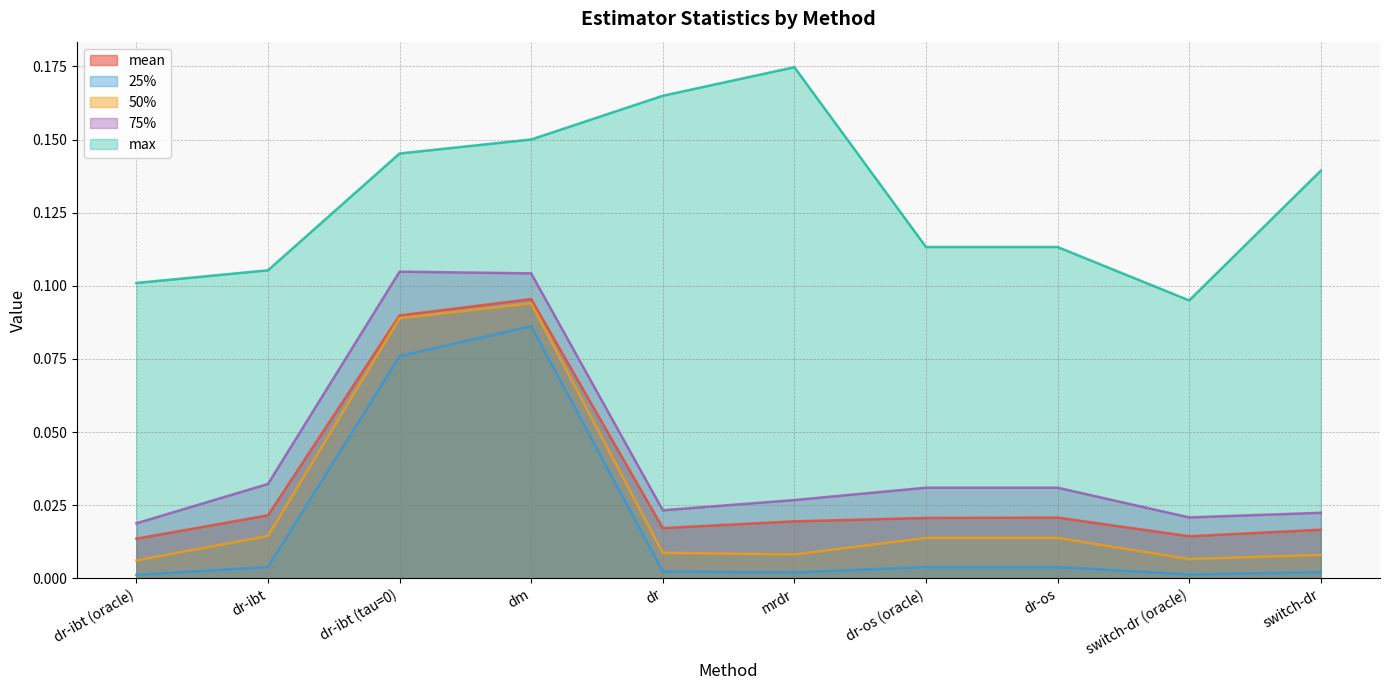

What is the spread (max minus min) of values at dr-ibt (tau=0)?

0.1